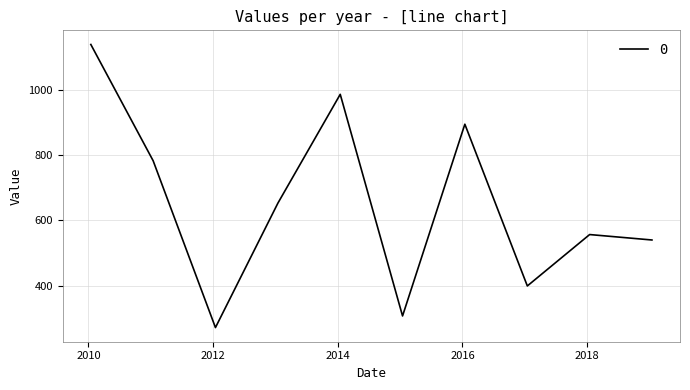

What is the difference between the maximum and minimum values?

865.7